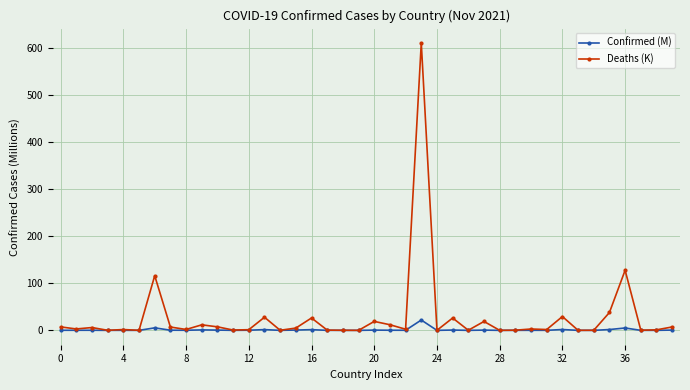

What is the maximum value for Deaths (K)?

611.3